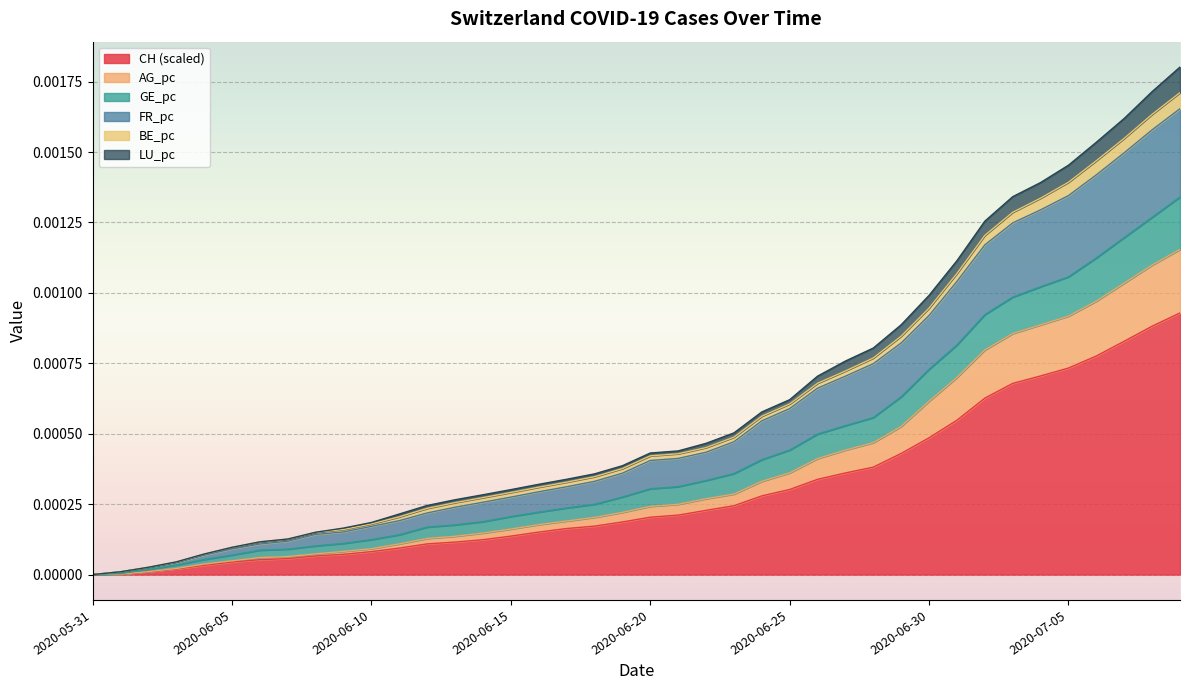

What are all the series names shown in the legend?

CH (scaled), AG_pc, GE_pc, FR_pc, BE_pc, LU_pc